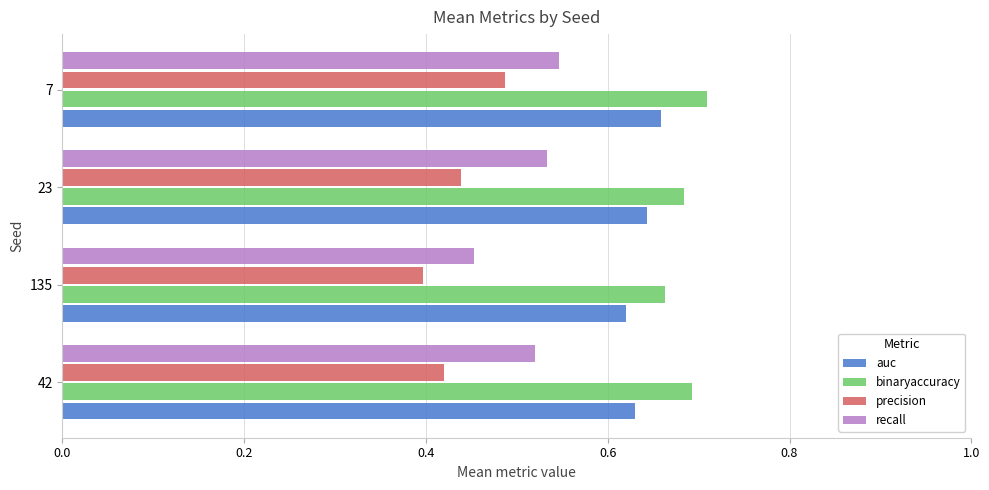

How many recall values are between 0 and 1?

4